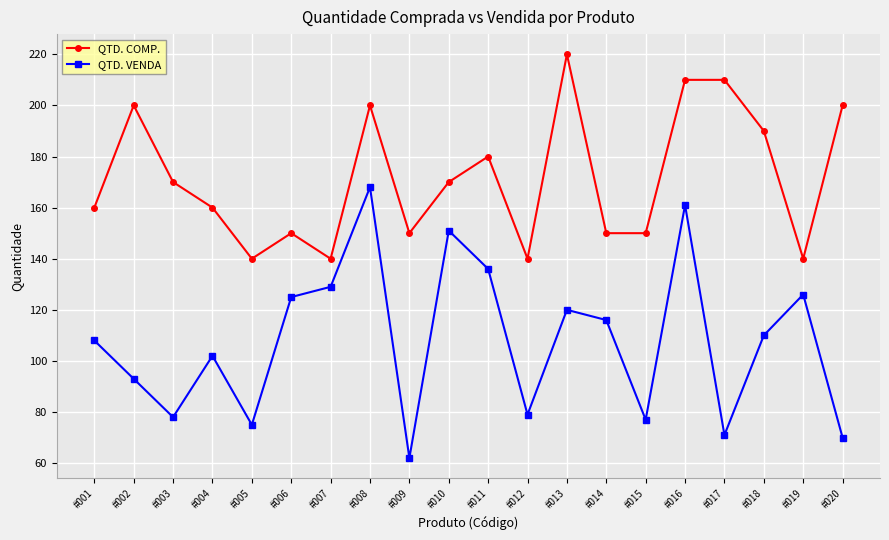

List the series in order of their overall mean, lowest first.

QTD. VENDA, QTD. COMP.